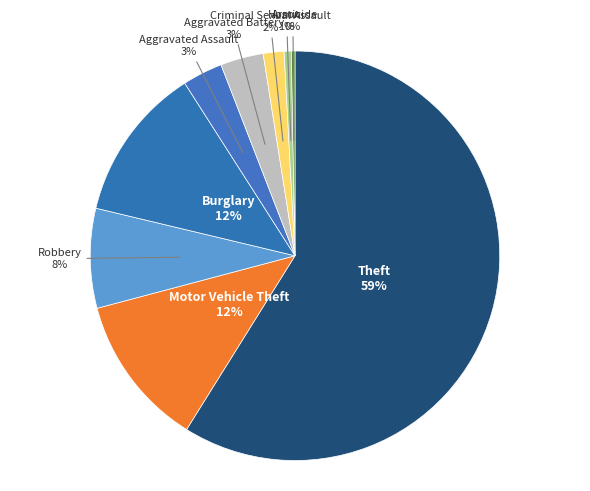

Approximately how many times larger is the value at Burglary compared to Homicide?

43.2